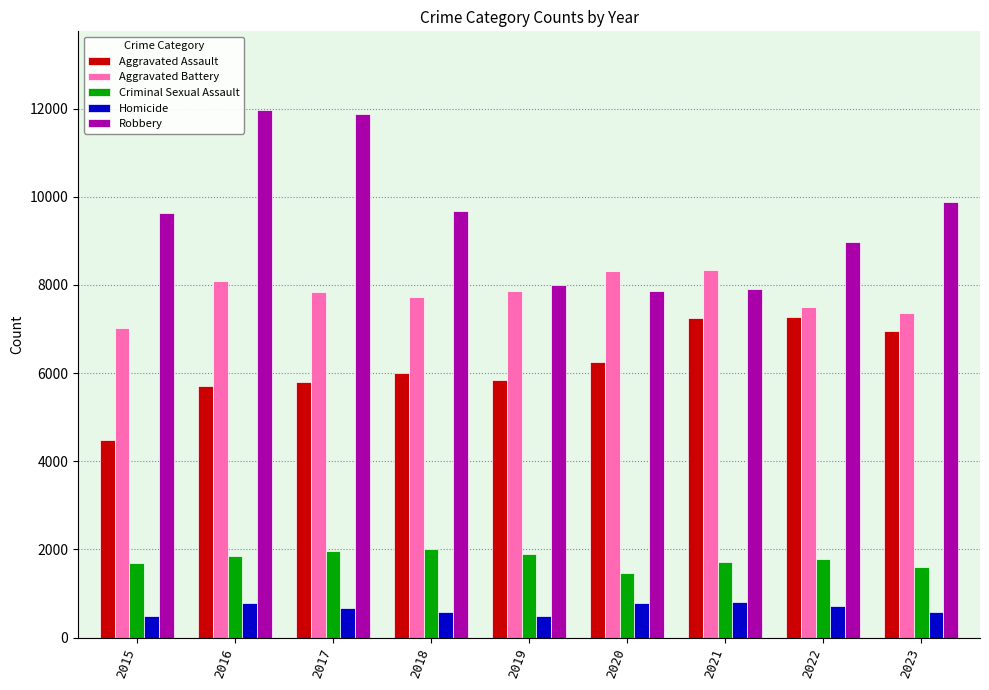

What are all the series names shown in the legend?

Aggravated Assault, Aggravated Battery, Criminal Sexual Assault, Homicide, Robbery